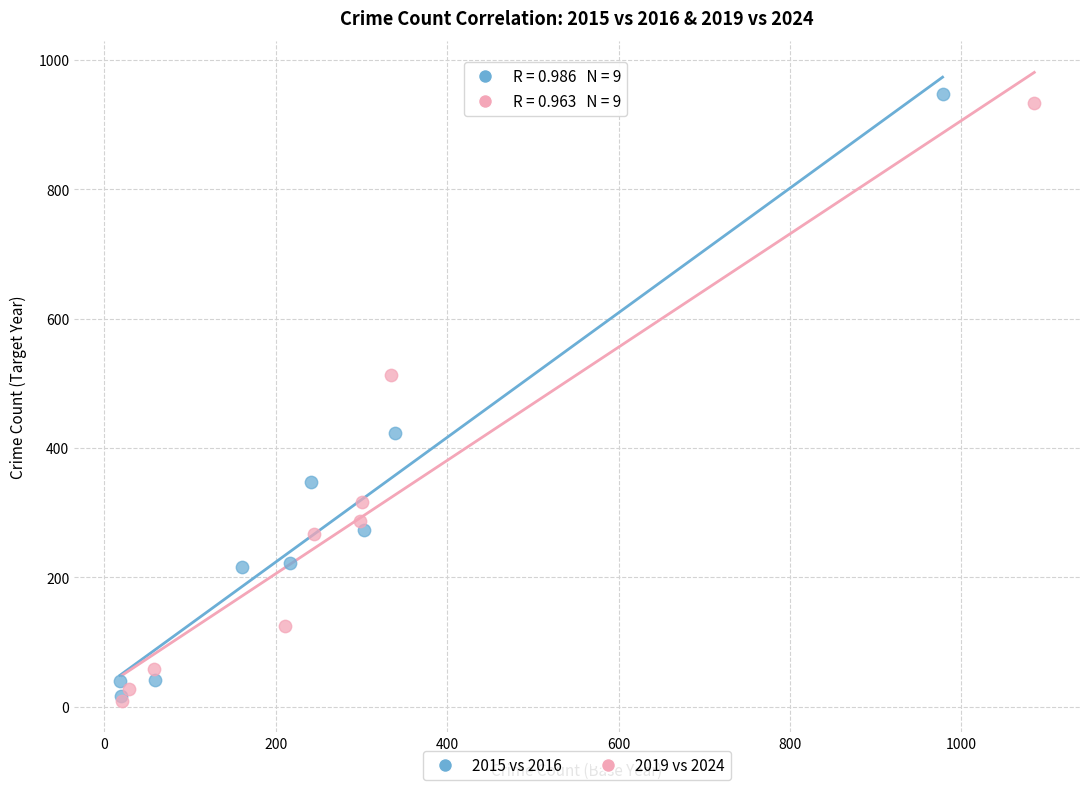

What are all the series names shown in the legend?

2015 vs 2016, 2019 vs 2024